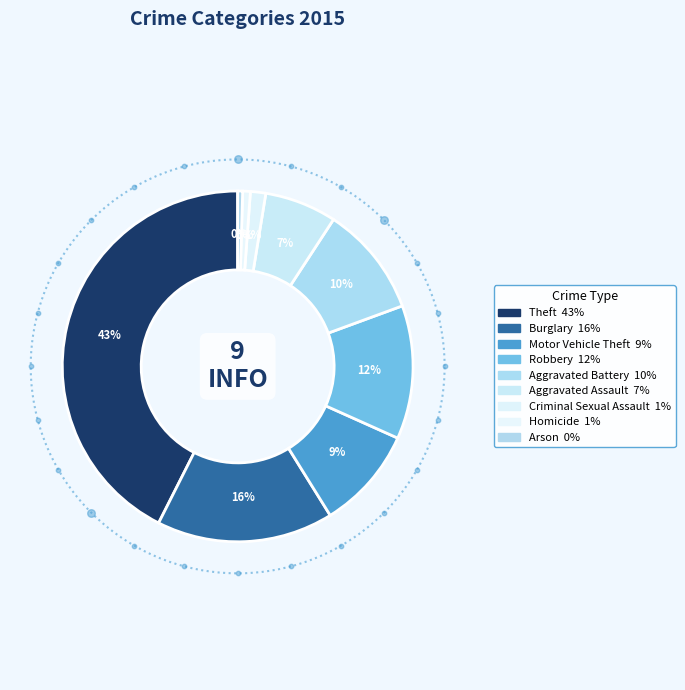

The Motor Vehicle Theft slice represents 9% of the pie. True or false?

True